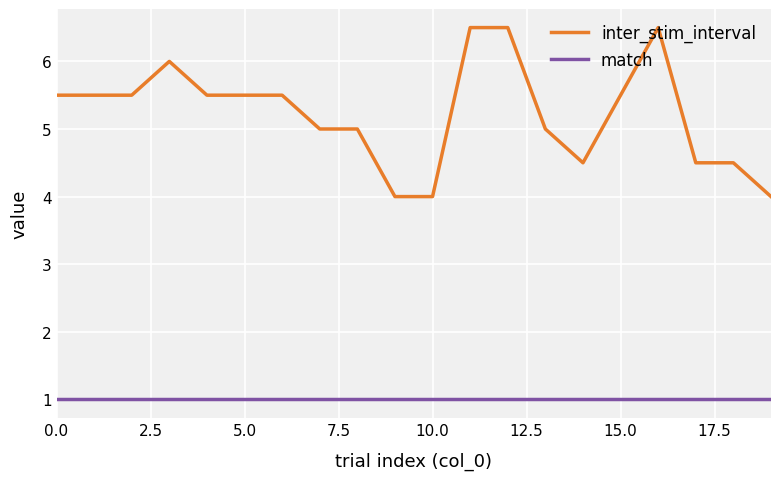

Rank the series by their maximum value, from highest to lowest.

inter_stim_interval, match